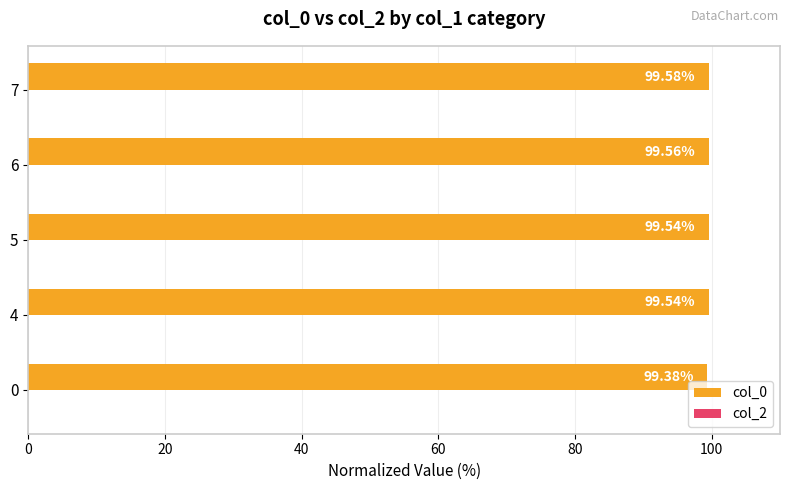

What is the average value?

99.5